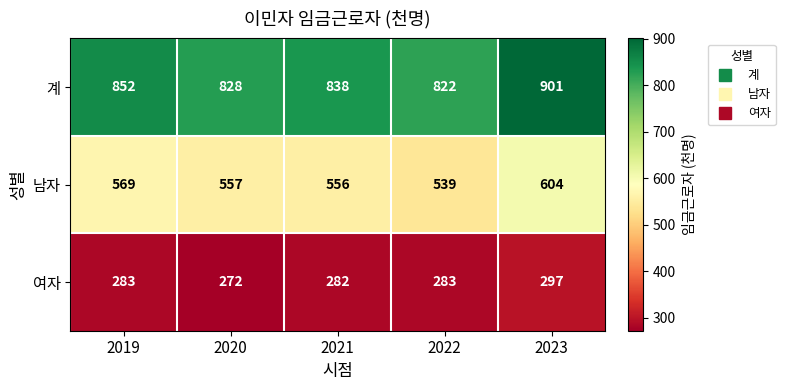

Which category has the lowest value across all series?

2020